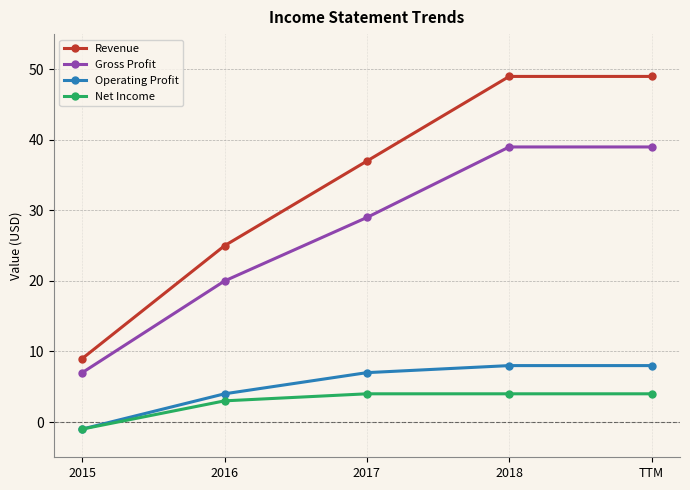

Reading left to right, list all the values displayed in this chart.

Revenue: 2015=9	2016=25	2017=37	2018=49	TTM=49
Gross Profit: 2015=7	2016=20	2017=29	2018=39	TTM=39
Operating Profit: 2015=-1	2016=4	2017=7	2018=8	TTM=8
Net Income: 2015=-1	2016=3	2017=4	2018=4	TTM=4